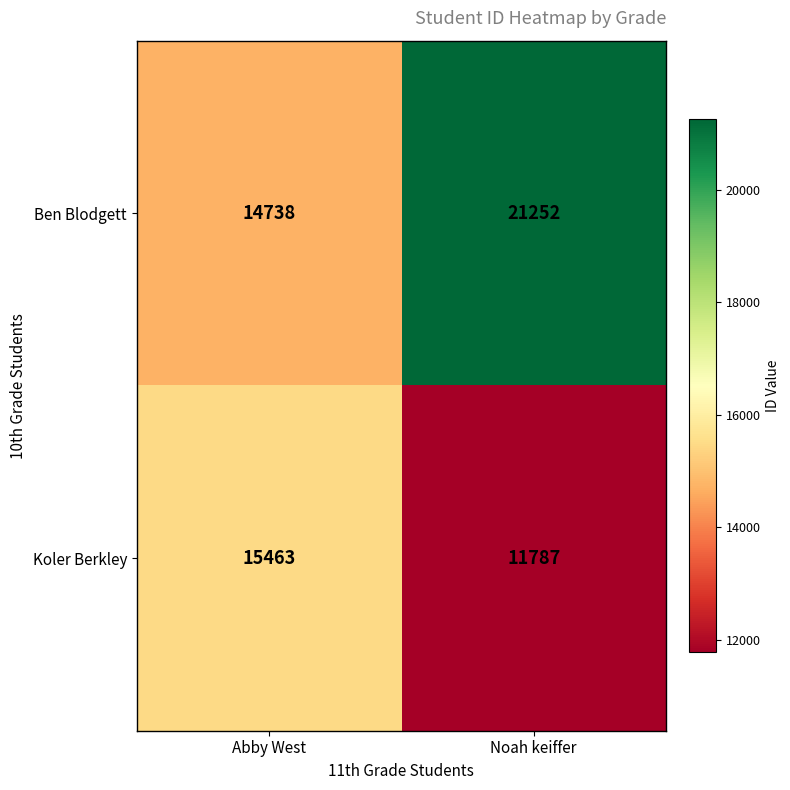

Reading left to right, transcribe all the data shown in this chart.

Ben Blodgett: Abby West=14738	Noah keiffer=21252
Koler Berkley: Abby West=15463	Noah keiffer=11787